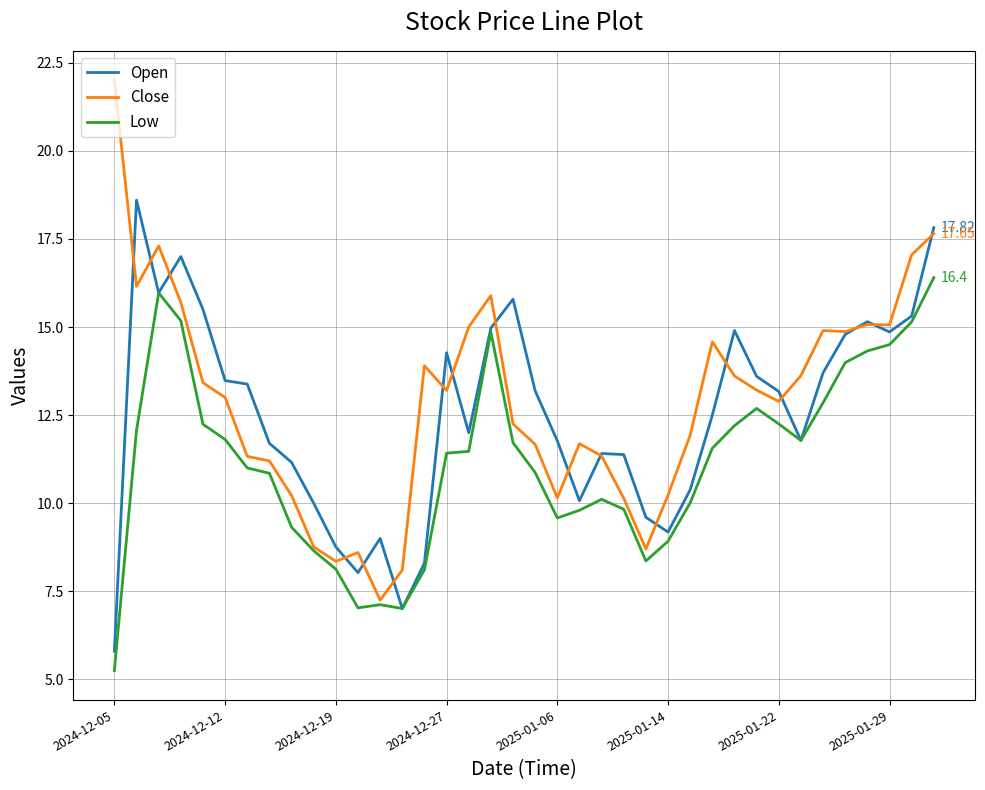

Does the chart display data point markers on the line(s)?

No